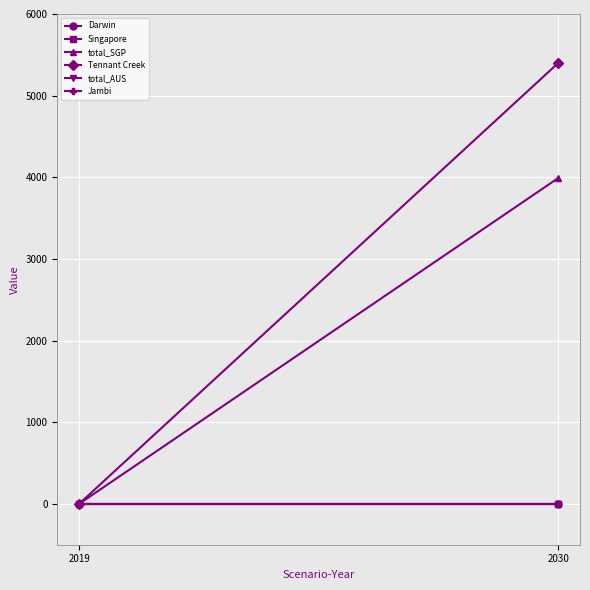

At which label is Darwin closest to 0?

2019